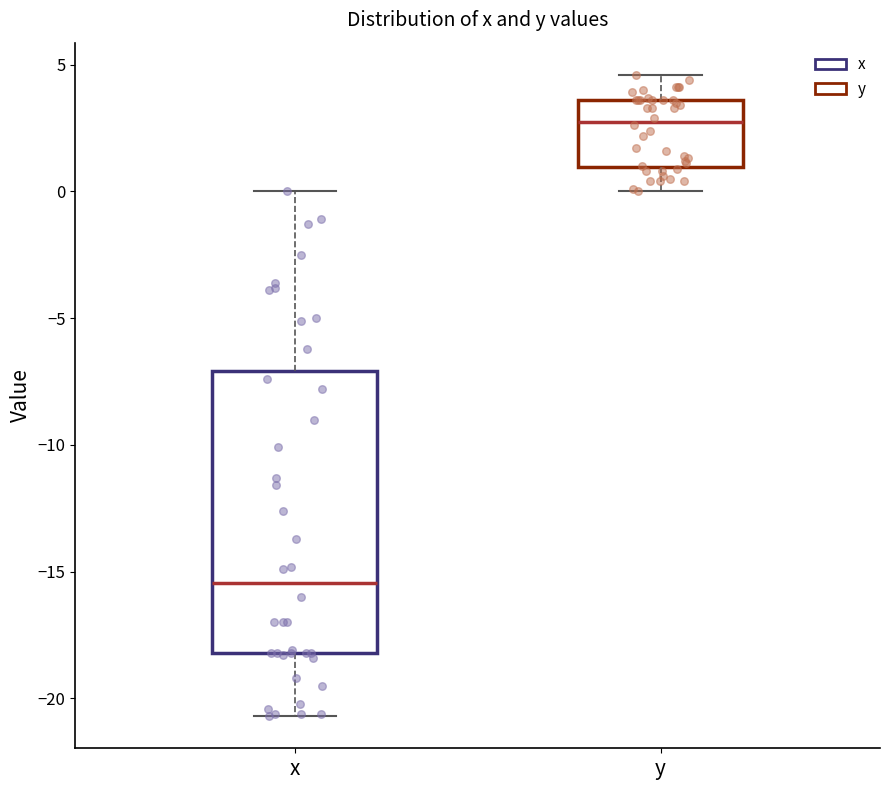

Reading left to right, read every box against the y-axis: the position of its median line, the range the box covers, and the ends of its whiskers. The values are not printed on the chart, so give them approximately, as read against the axis.

x: median -15.5, box -18.0 to -7.0, whiskers -20.5 to 0.0
y: median 3.0, box 1.0 to 3.5, whiskers 0.0 to 4.5